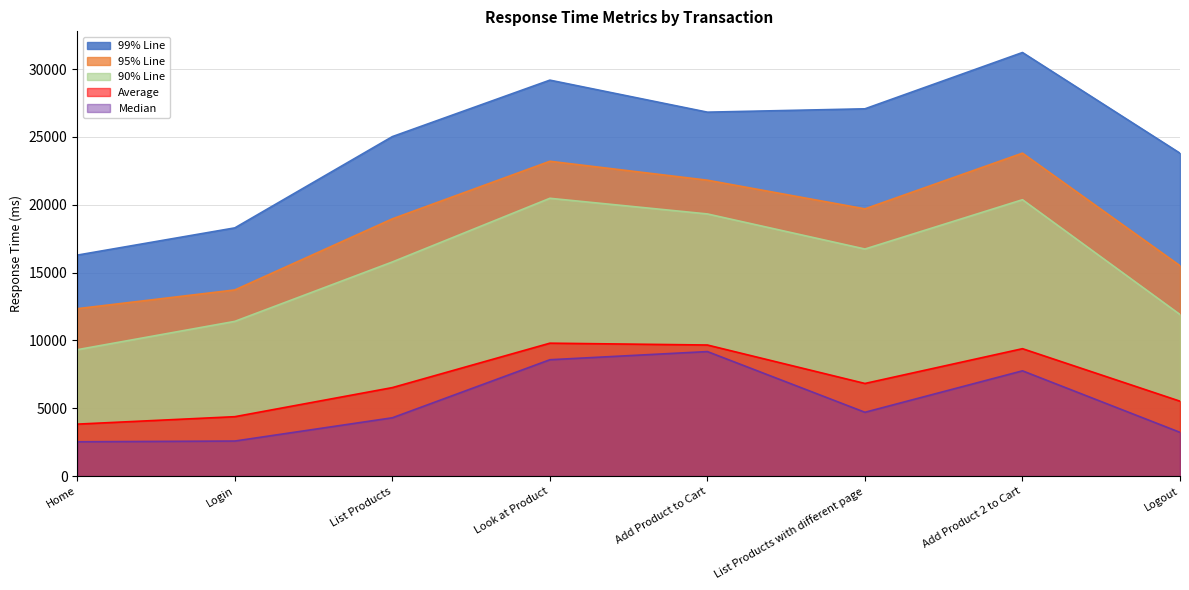

Which series has the largest total across all categories?

99% Line